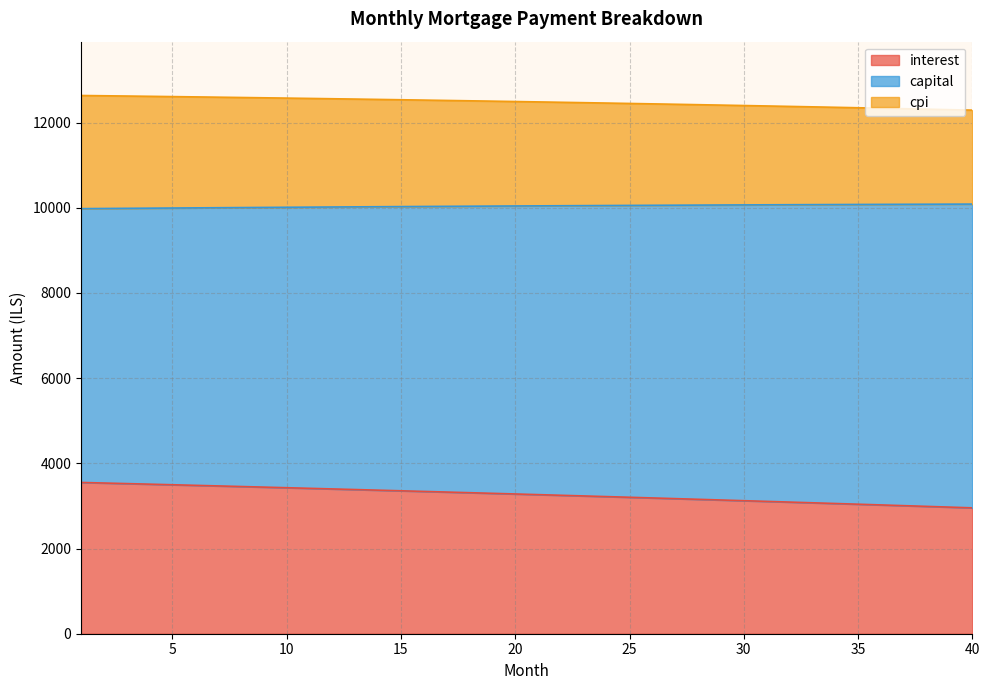

Is it true that cpi equals 5217.4 at 34?

False